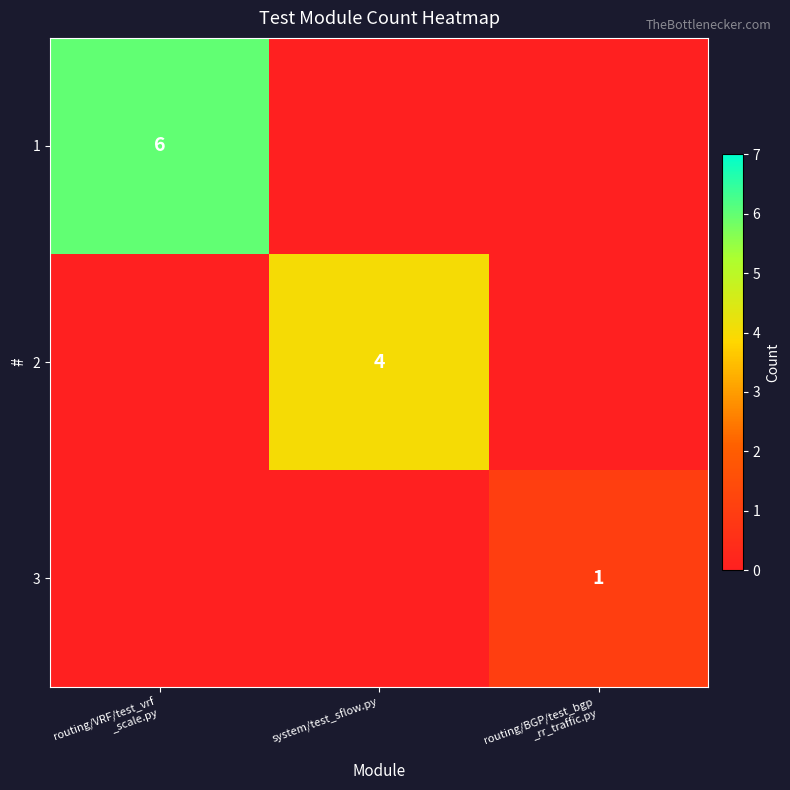

What is the difference between the highest and lowest values at system/test_sflow.py?

4